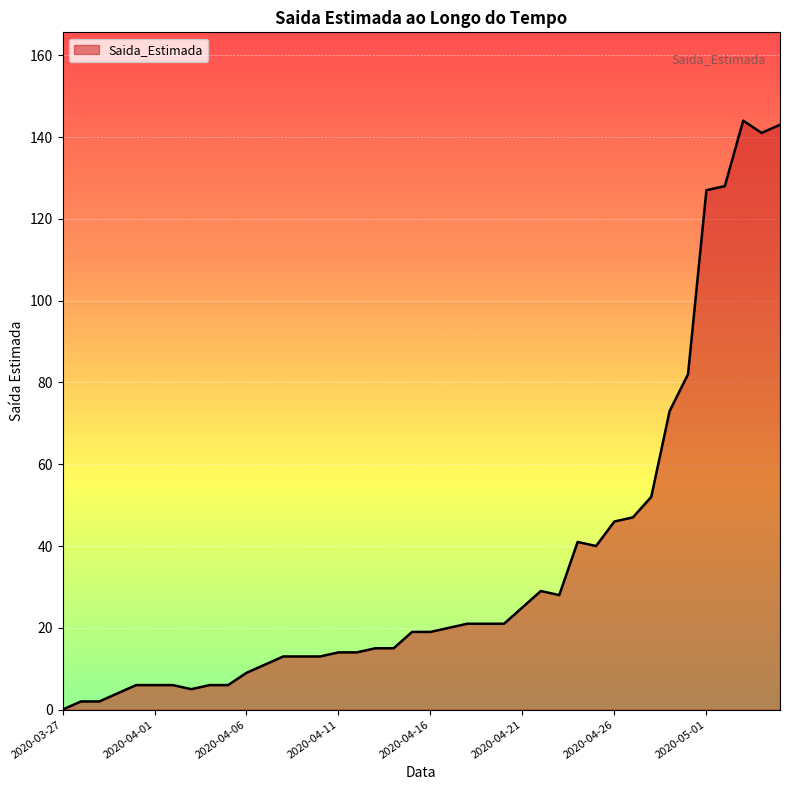

What is the maximum value shown in the chart?

144